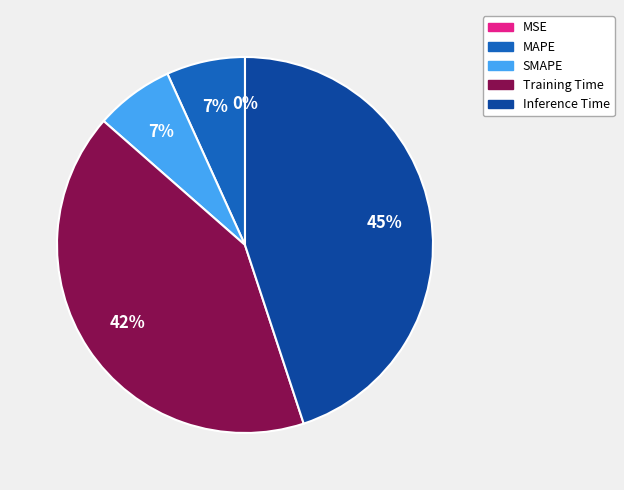

What is the largest slice in the pie chart?

Inference Time